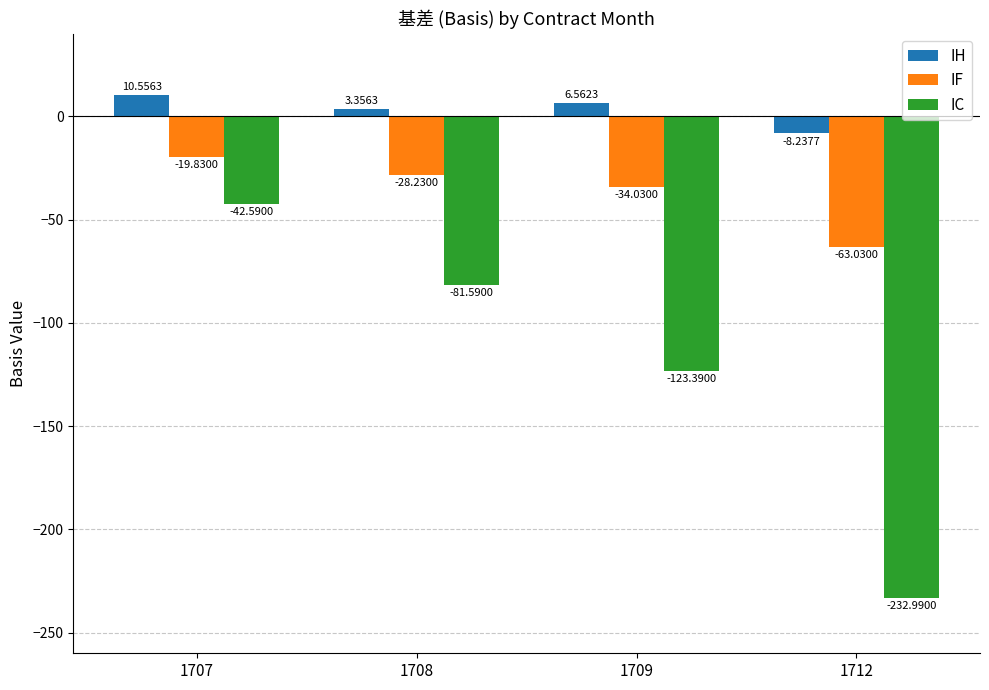

What is the value of the IC bar at the 1st from the left?

-42.6